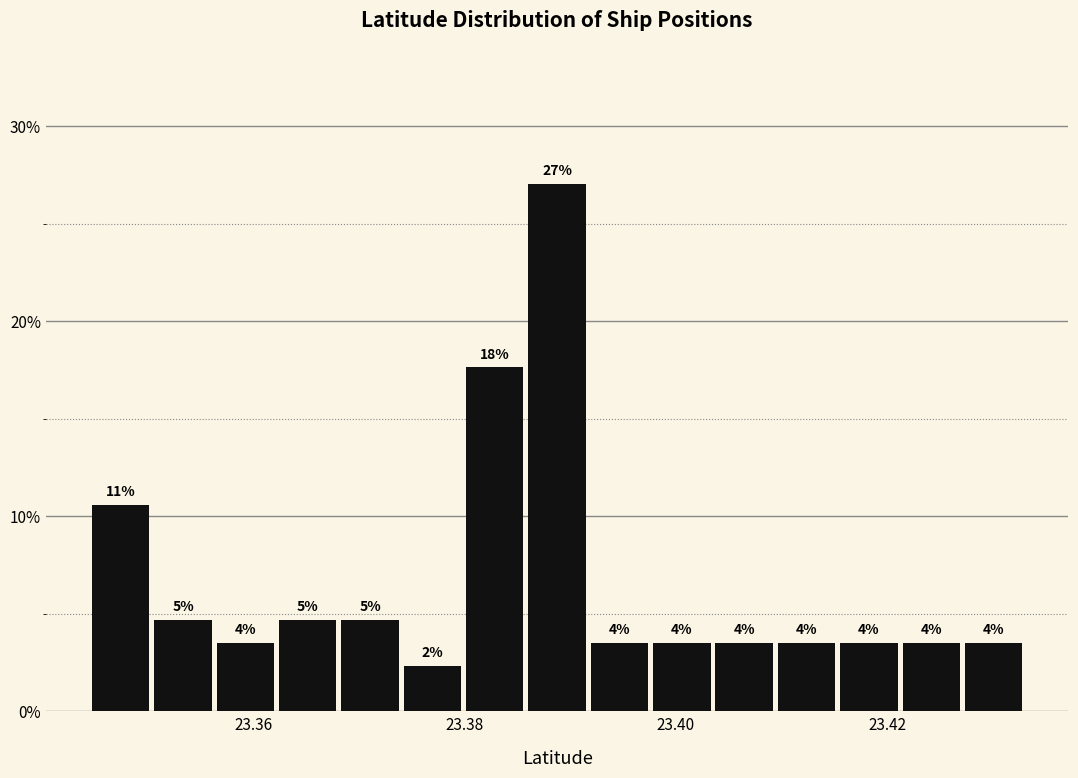

Around what value on the x-axis is the tallest bar? Give the approximate position of its centre, as read against the axis.

23.388